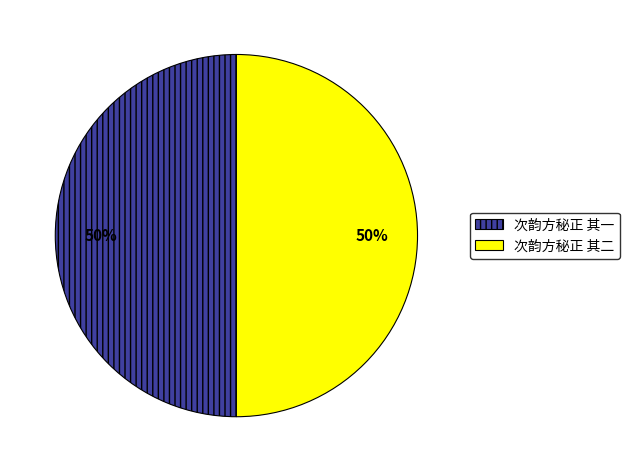

How many segments does this pie chart have?

2